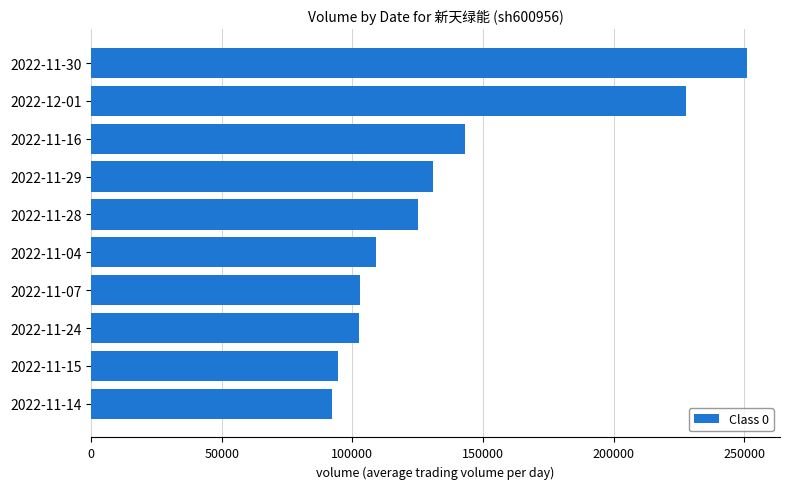

What is the average value?

137899